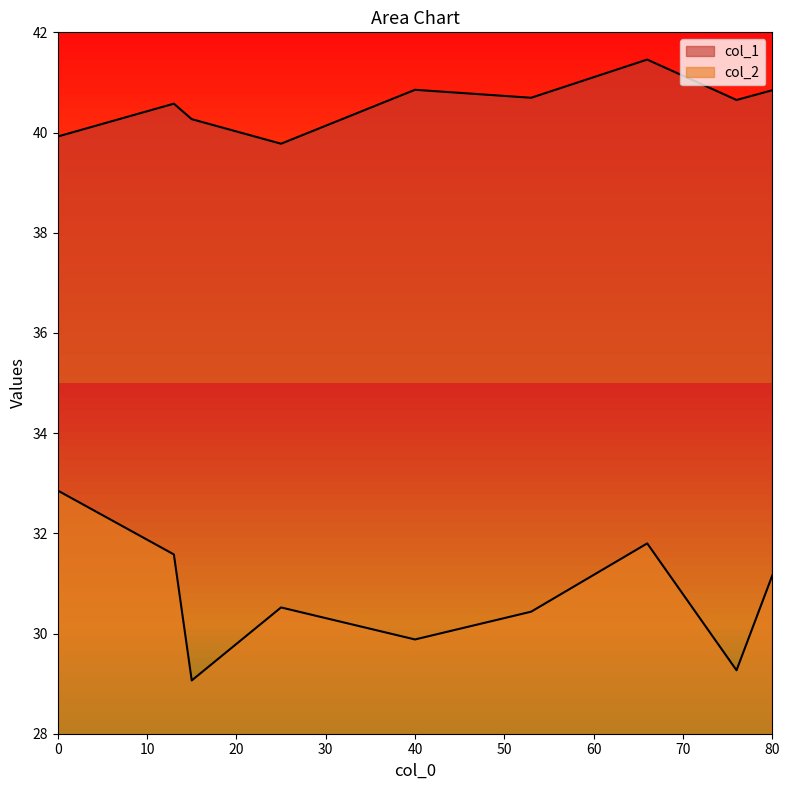

True or false: col_2 and col_1 cross at least once.

False